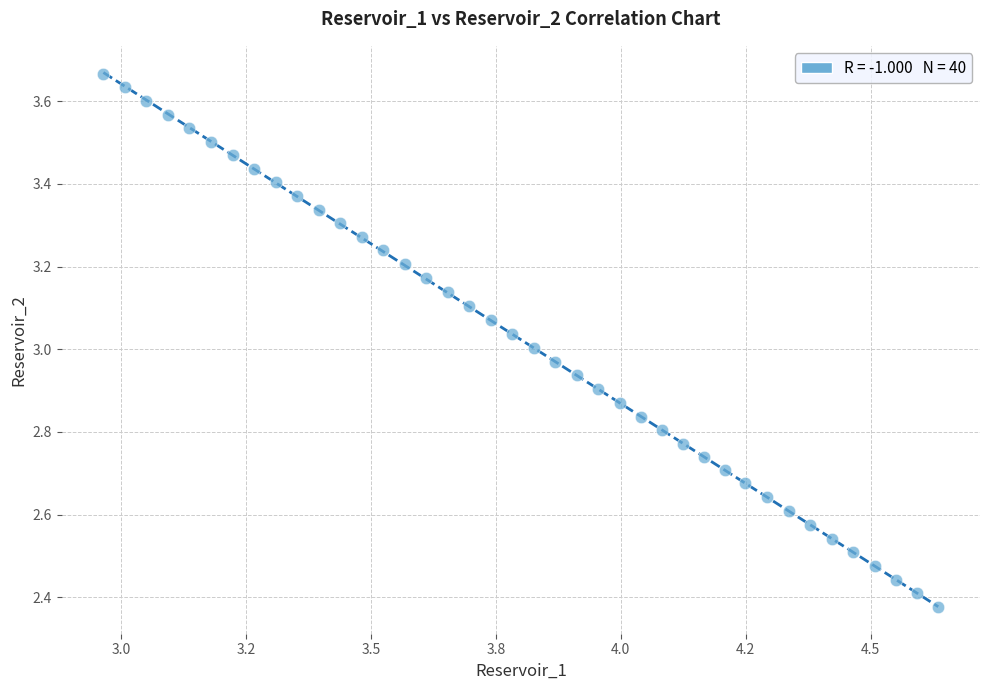

What is the range of Y values (max minus min)?

1.3